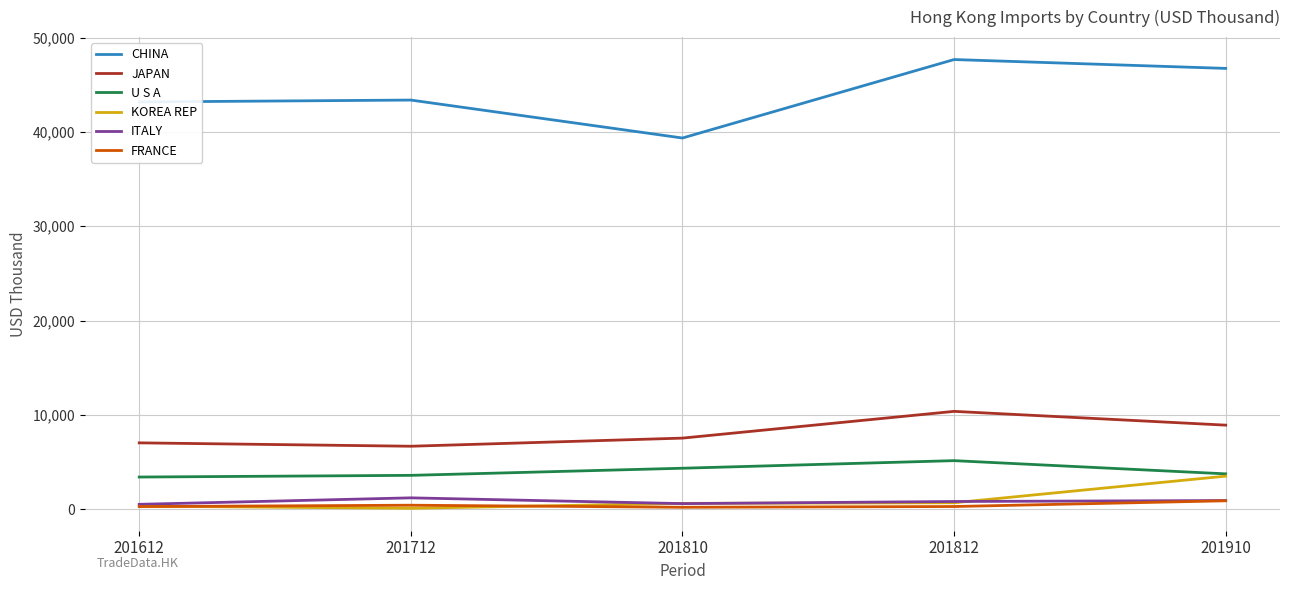

What is the total value across all series at 201812?

65008.0